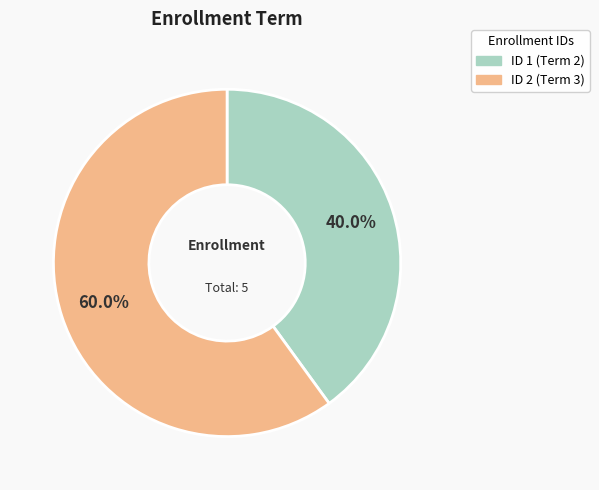

Is there any slice that represents more than half of the pie?

Yes